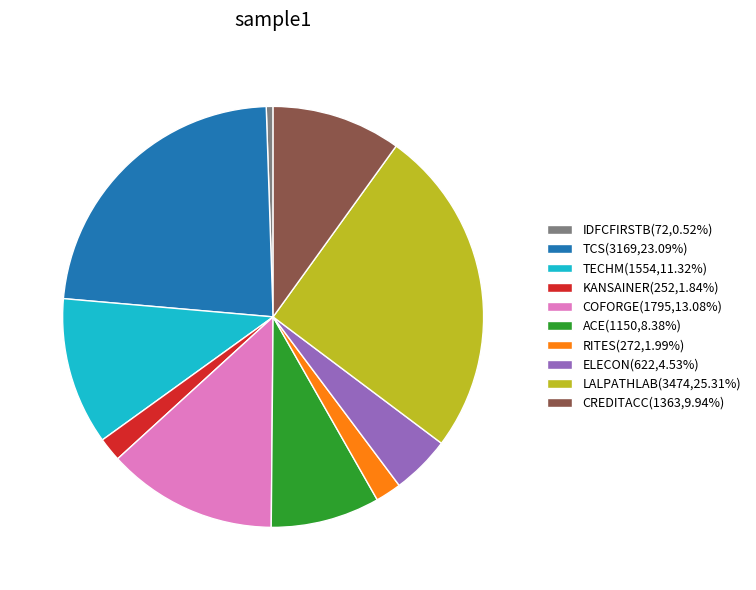

Which slice is the largest?

LALPATHLAB